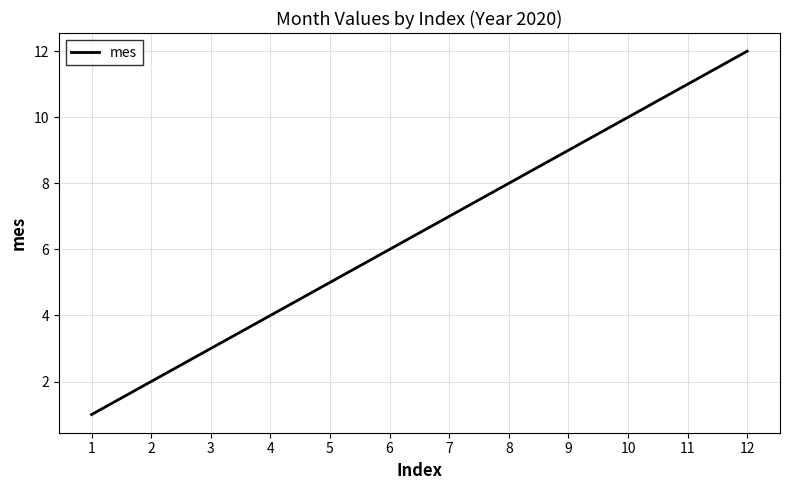

What is the difference between the values at 8 and 3?

5